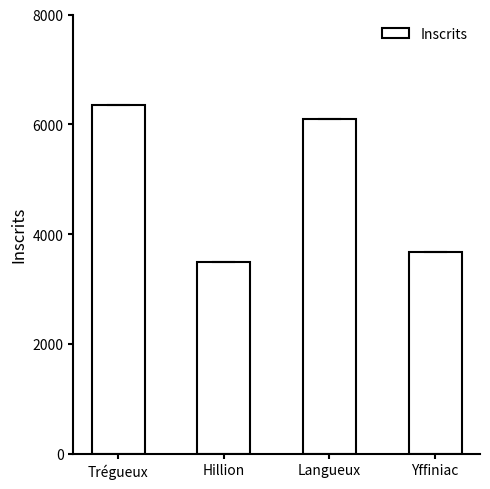

Count the number of data series in this chart.

1